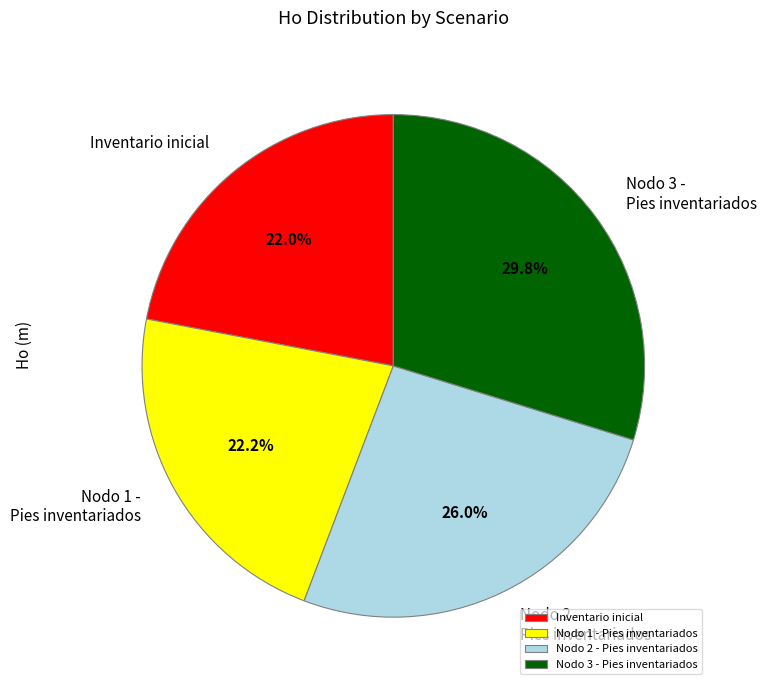

To the nearest percent, what percentage of the pie is Nodo 3 - Pies inventariados?

30%